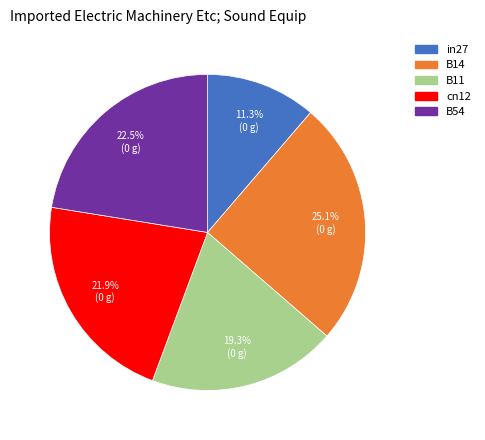

To the nearest percent, what portion does cn12 represent?

22%